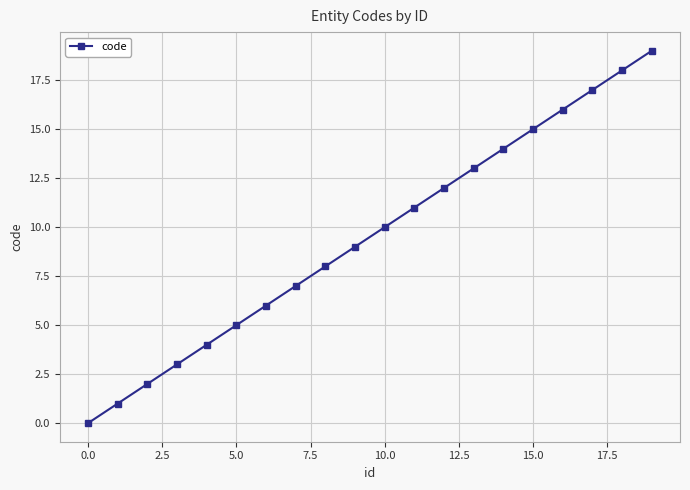

What is the average value?

10